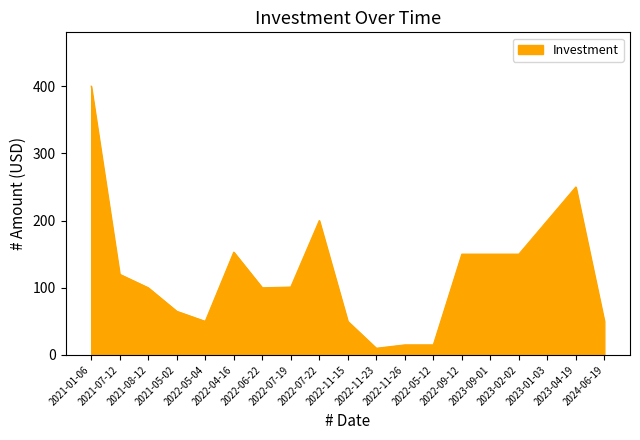

What is the average value?

123